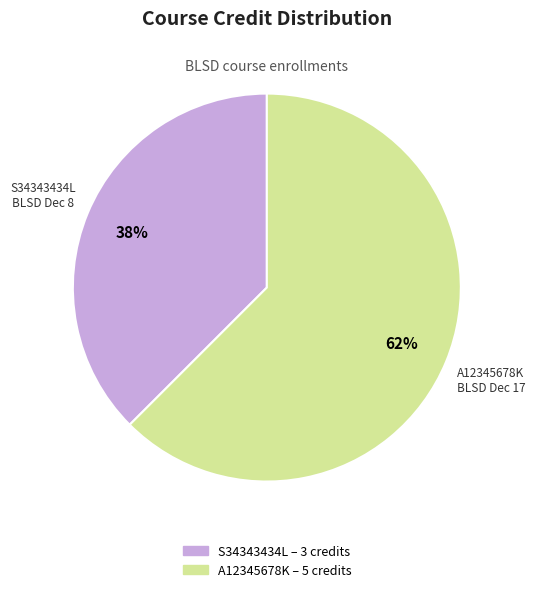

To the nearest percent, what is the average slice percentage?

50%